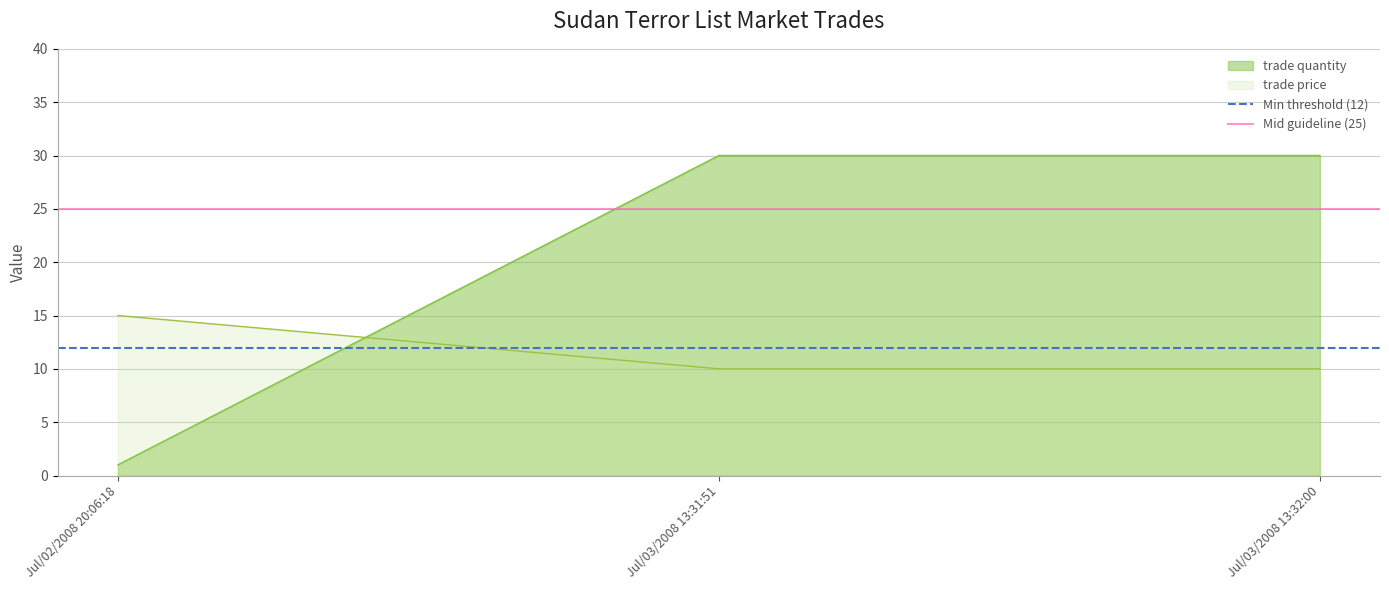

The value of Mid guideline (25) at Jul/03/2008 13:31:51 is 38. True or false?

False